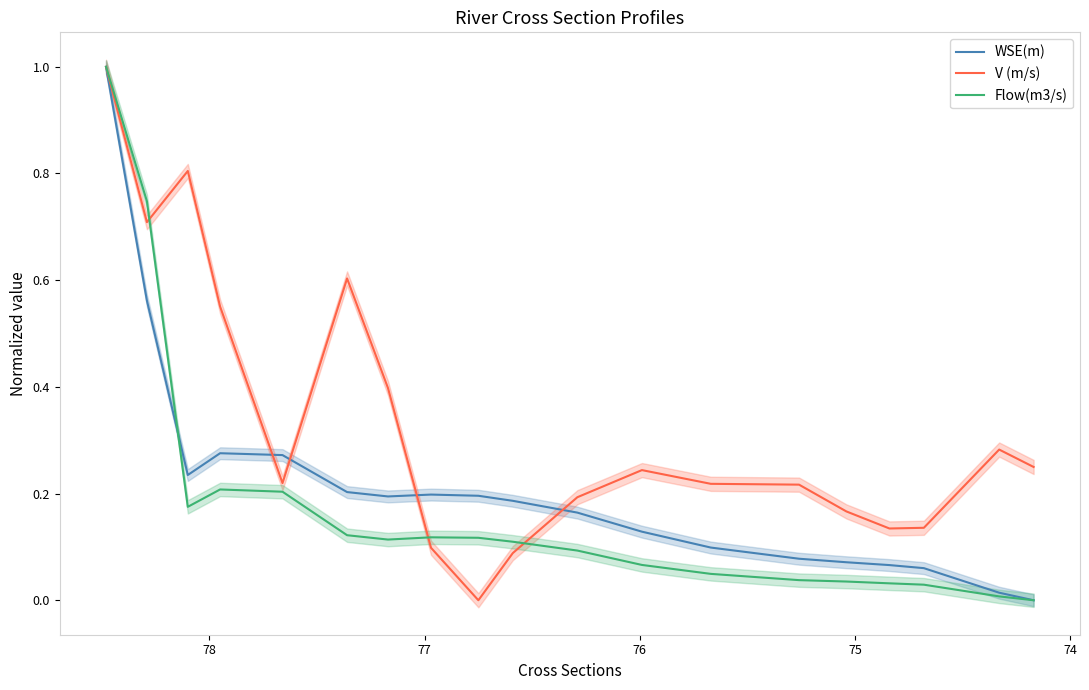

What is the label of the 6th point from the left?

78